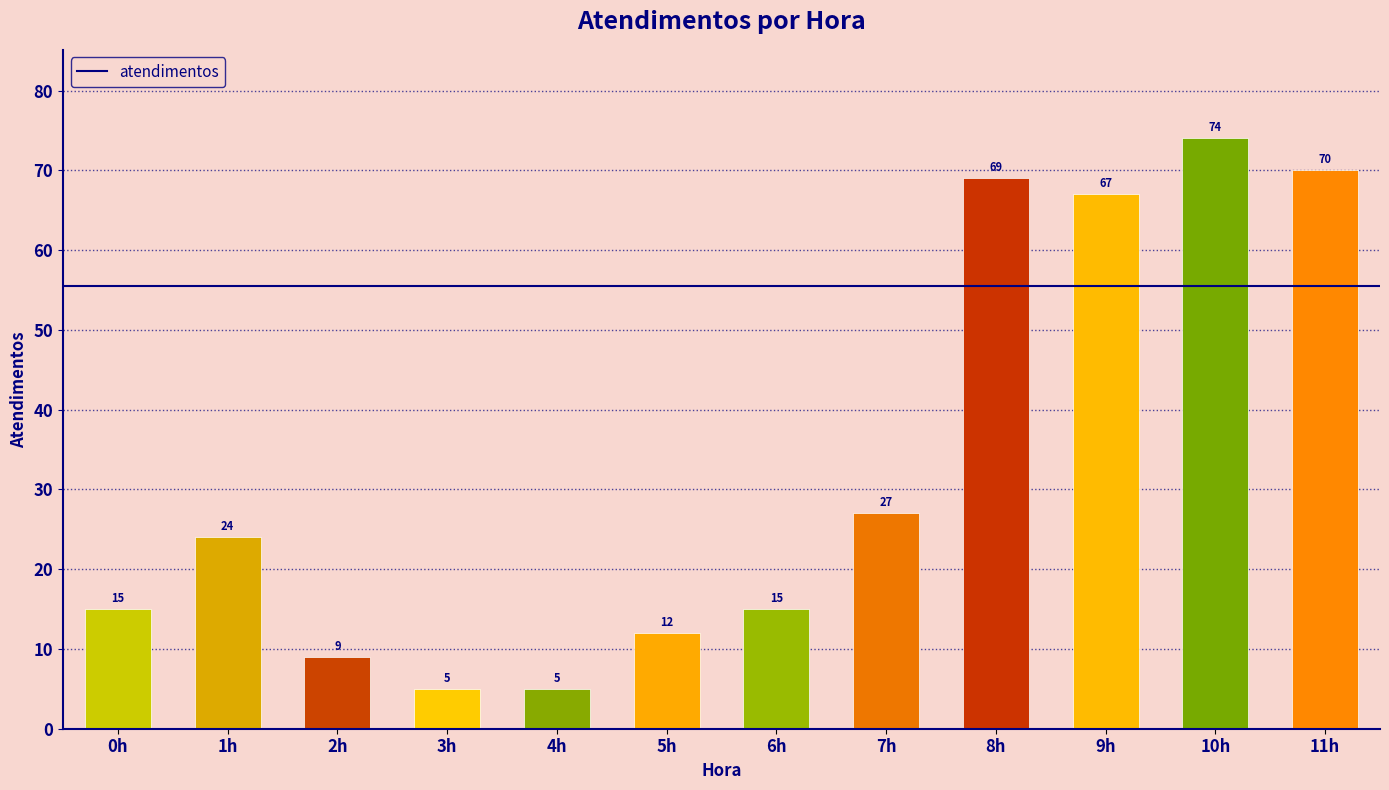

What is the maximum value shown in the chart?

74